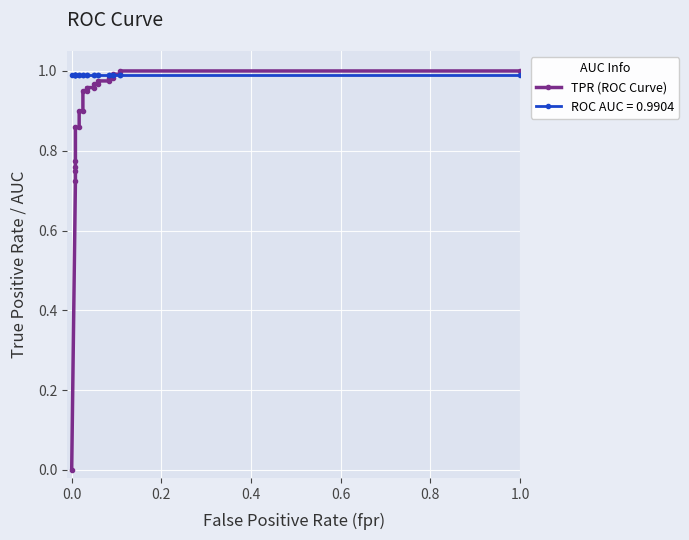

Count the number of categories in the chart.

23